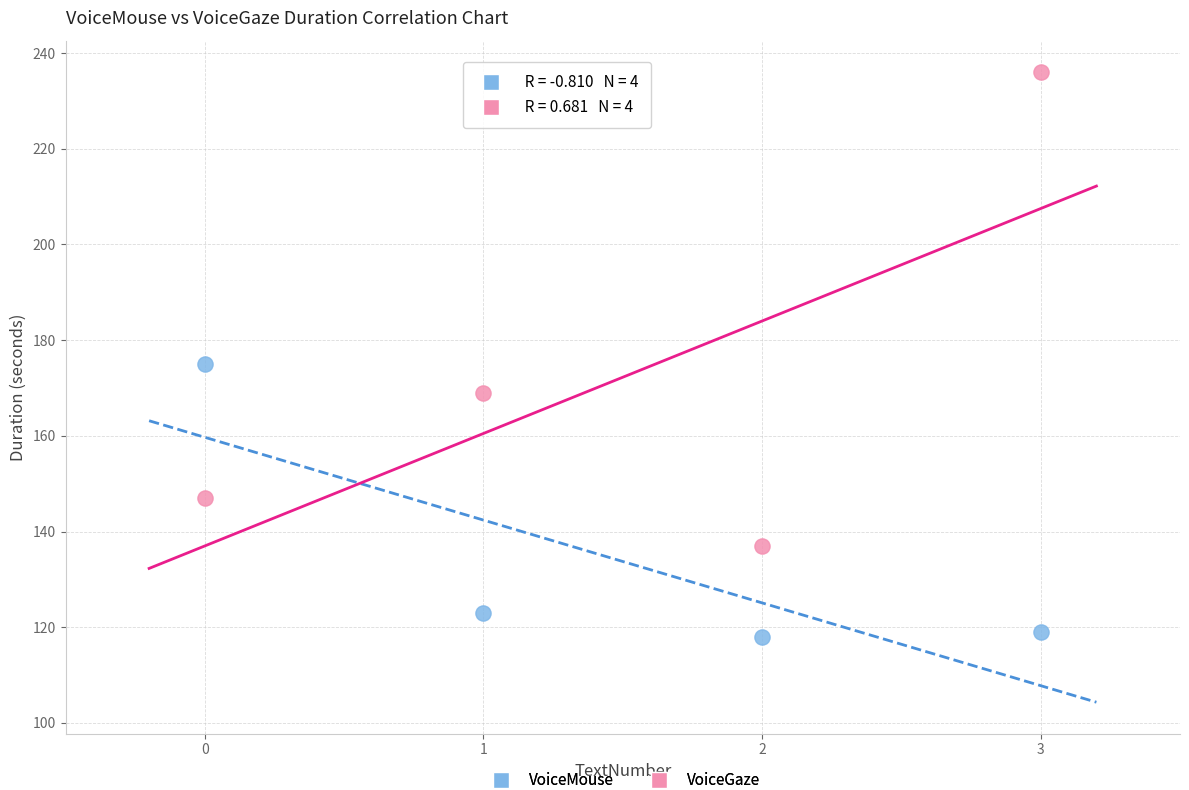

Which series reaches the minimum Y coordinate?

VoiceMouse